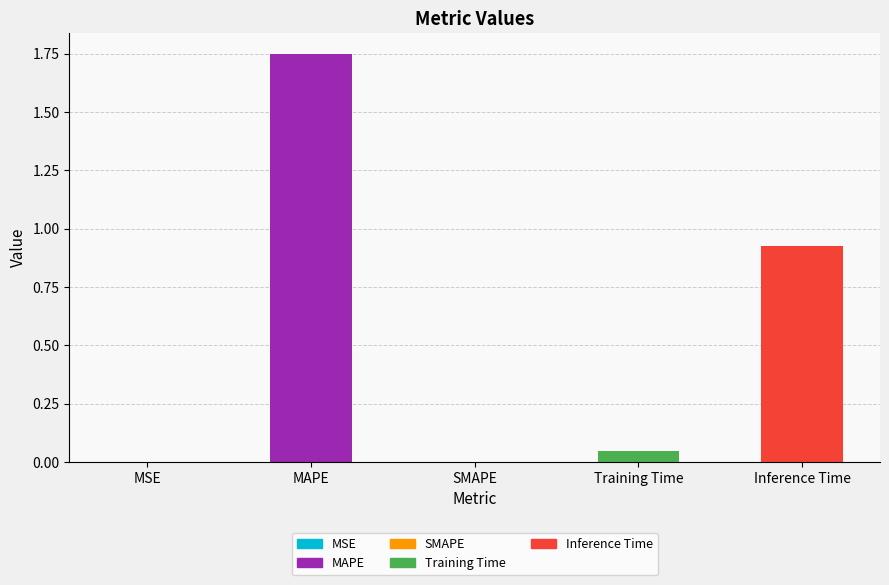

How many series are shown in this chart?

1